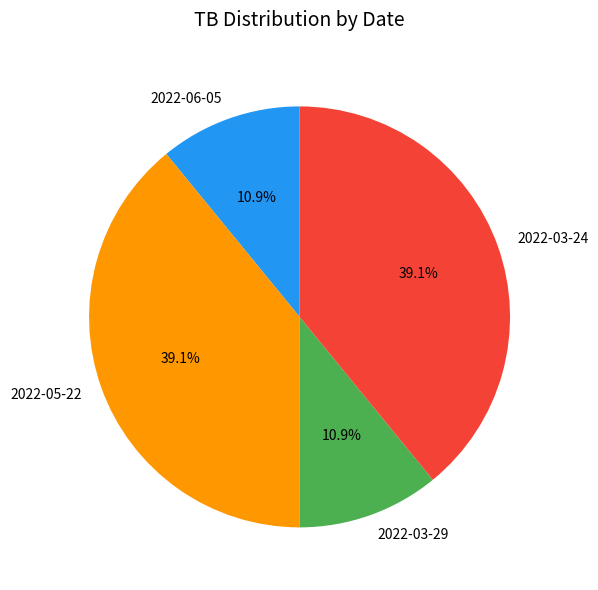

Is the sum of 2022-06-05 and 2022-03-29 greater than half?

No